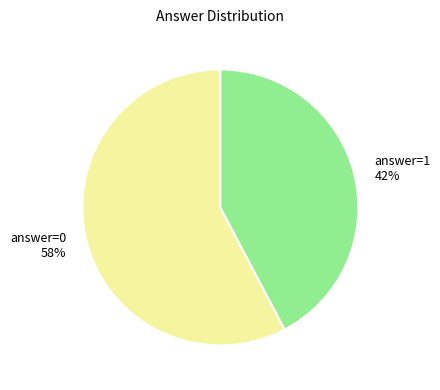

Do answer=0 and answer=1 together represent more than half of the pie?

Yes